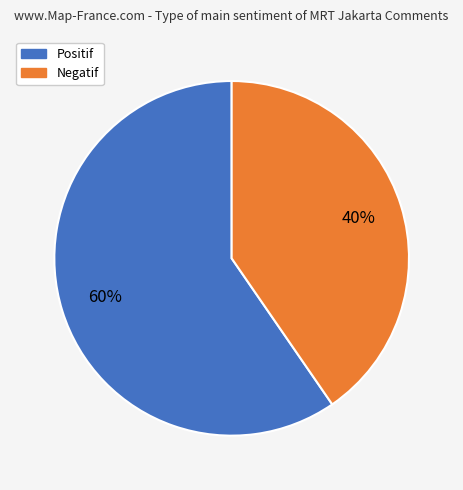

Rank the categories by value from highest to lowest.

Positif, Negatif